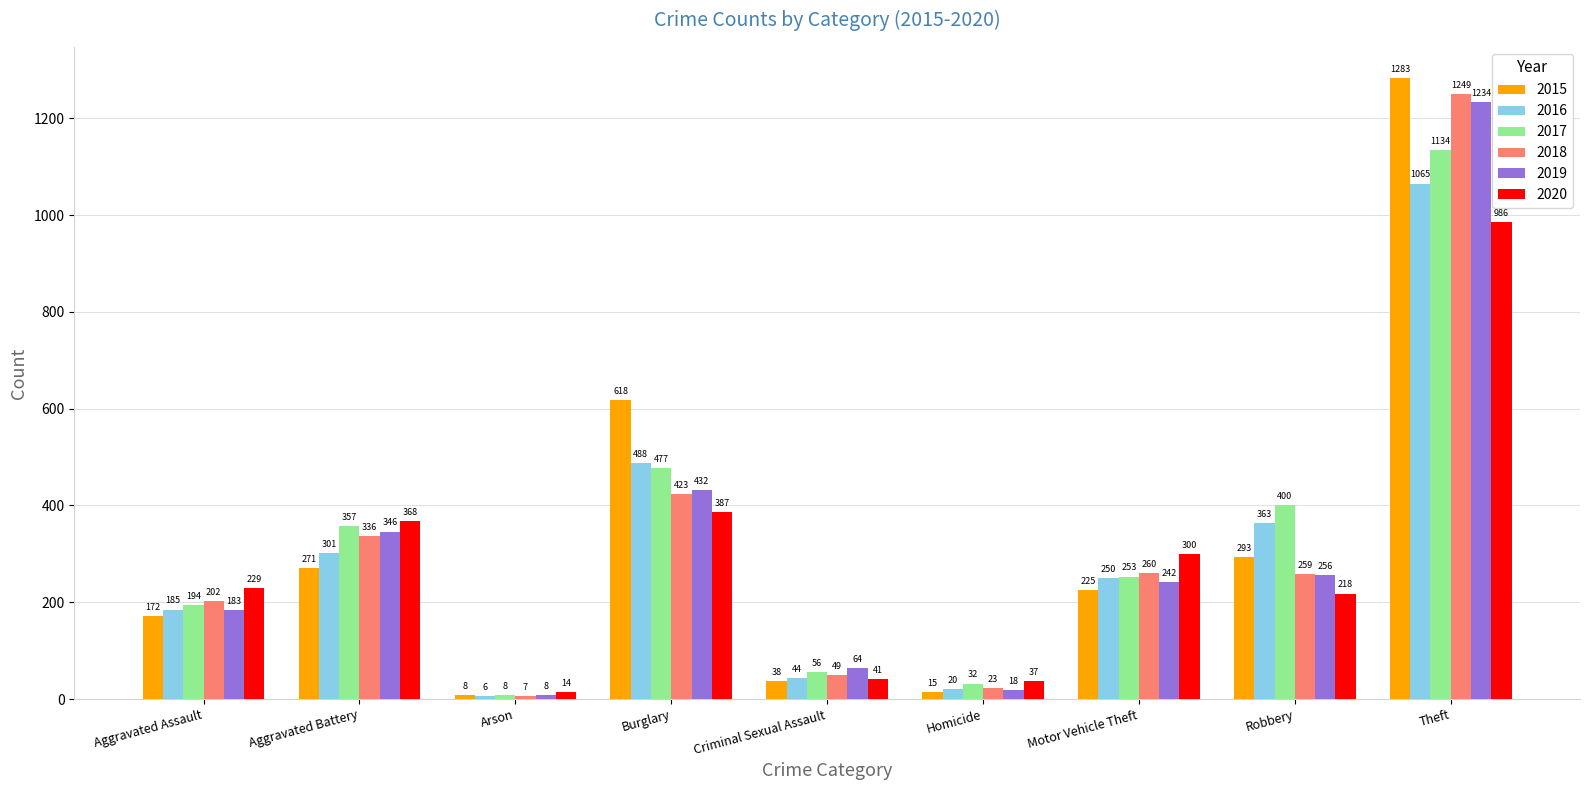

True or false: 2018 has a value of 325 at Aggravated Assault.

False